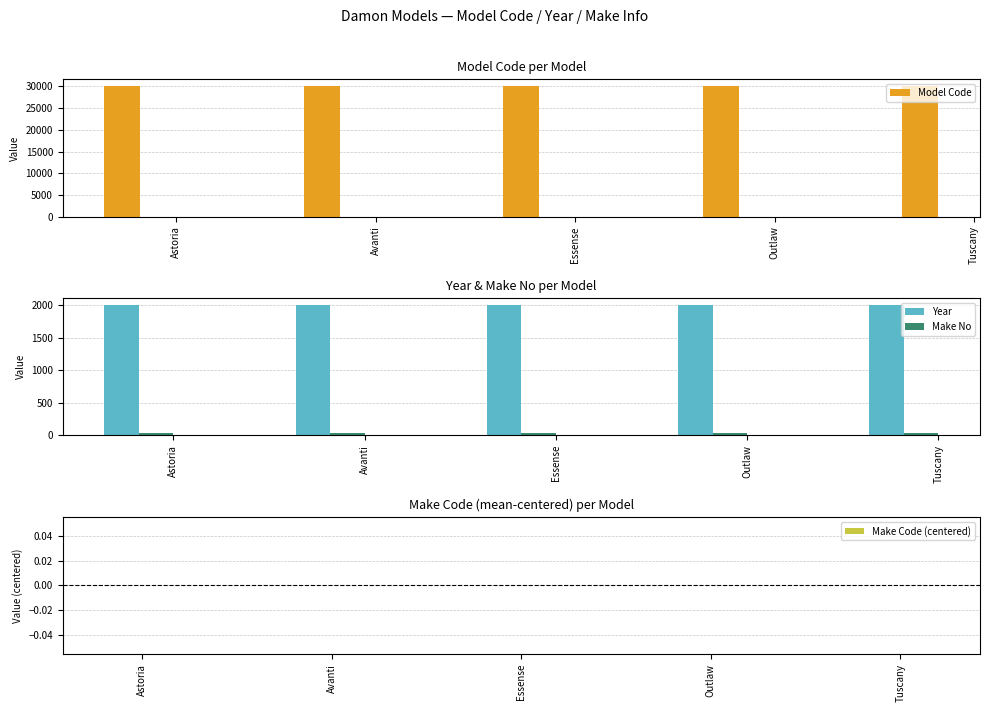

How many bars are there in total?

20